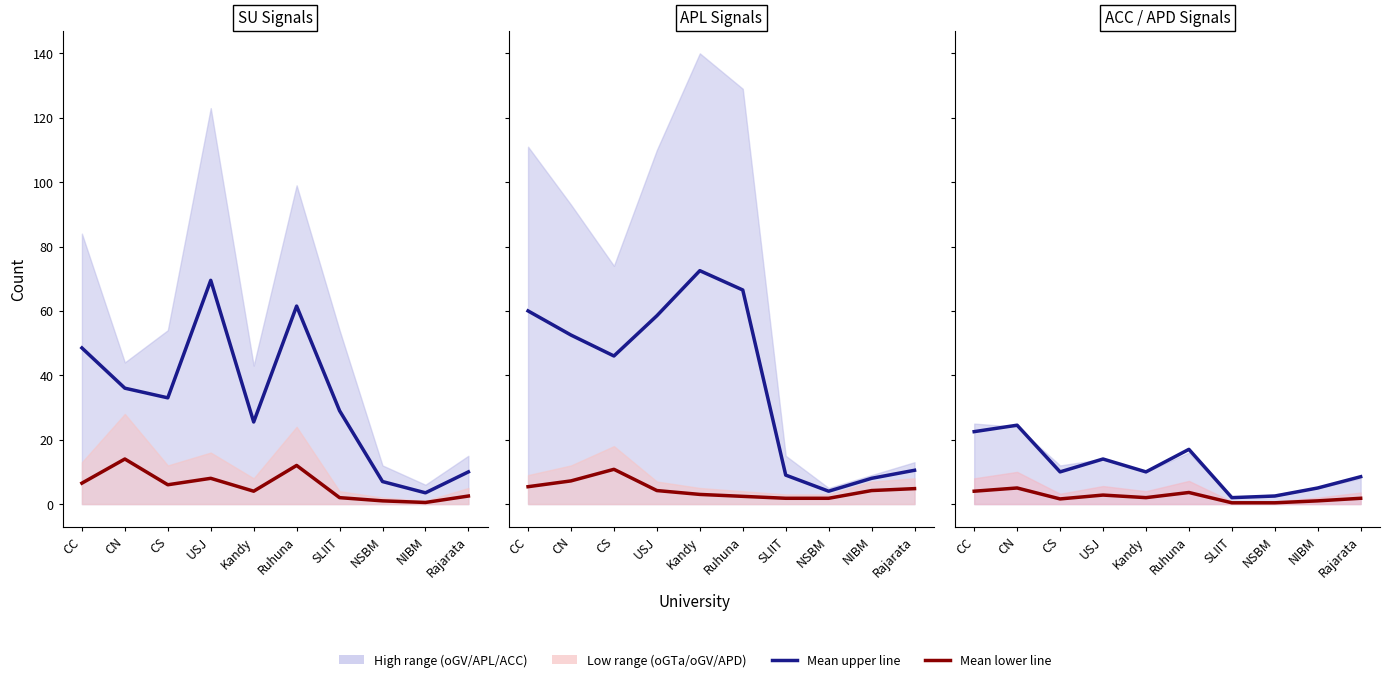

How many categories are shown in the chart?

10